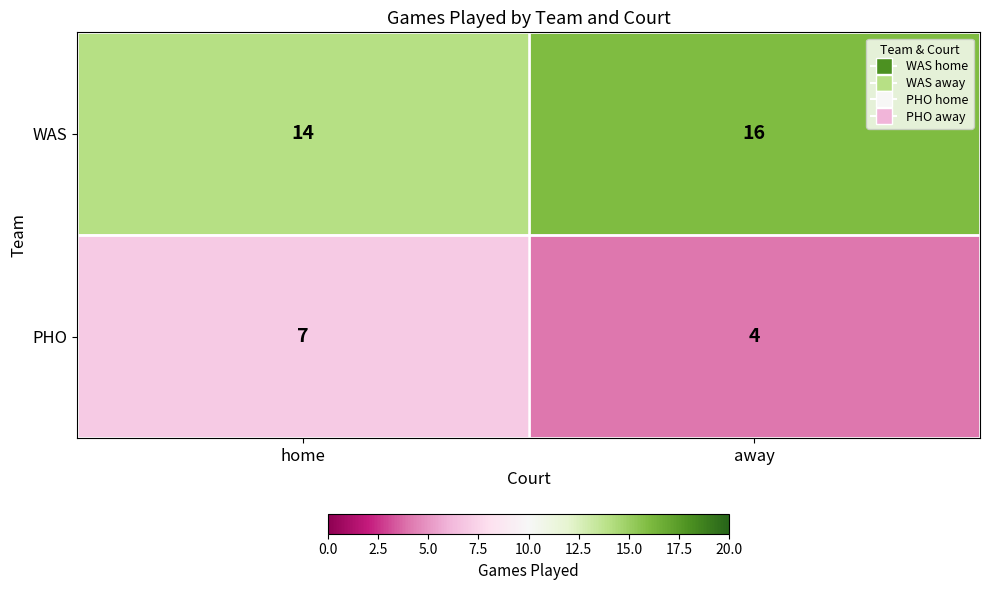

What value does the PHO series have at home?

7